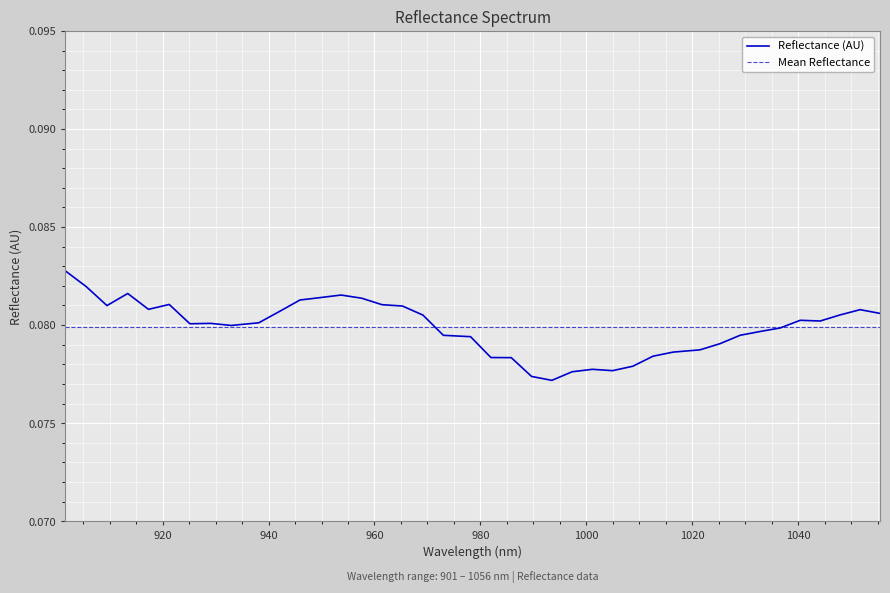

The value at 953.688643 is 0.1. True or false?

True